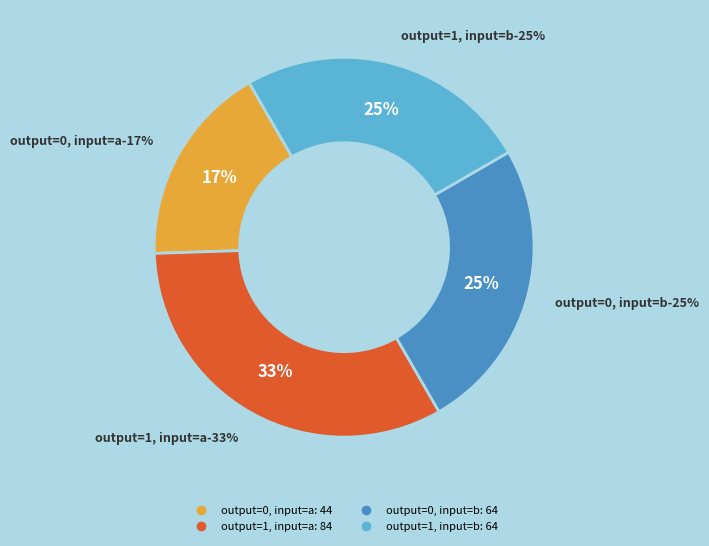

Is it true that output=0, input=b is 25% of the pie?

True